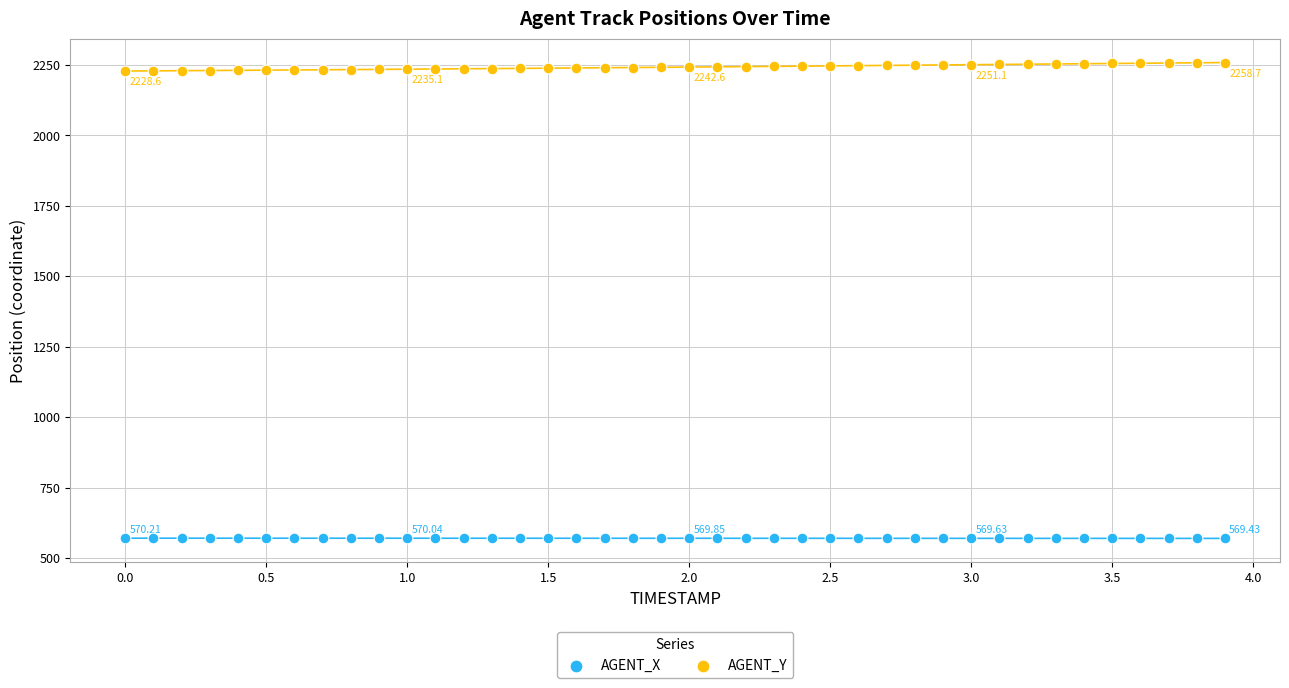

What is the X range (max minus min) for the scatter plot?

3.9